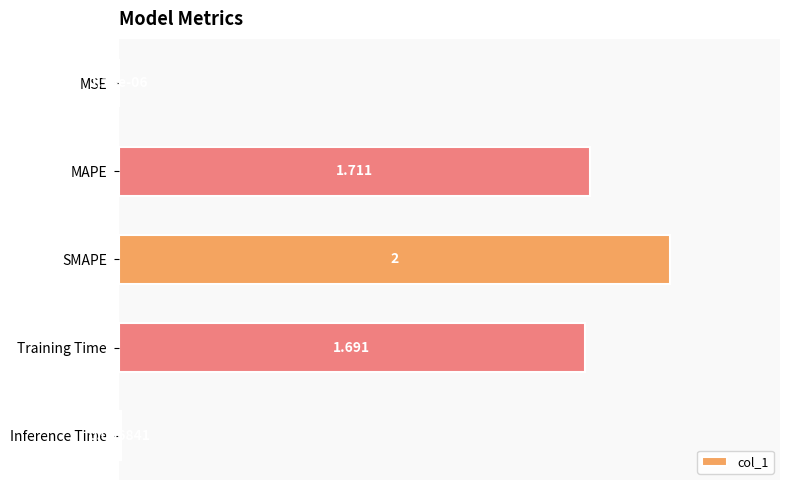

Between MSE and Inference Time, which is larger?

Inference Time